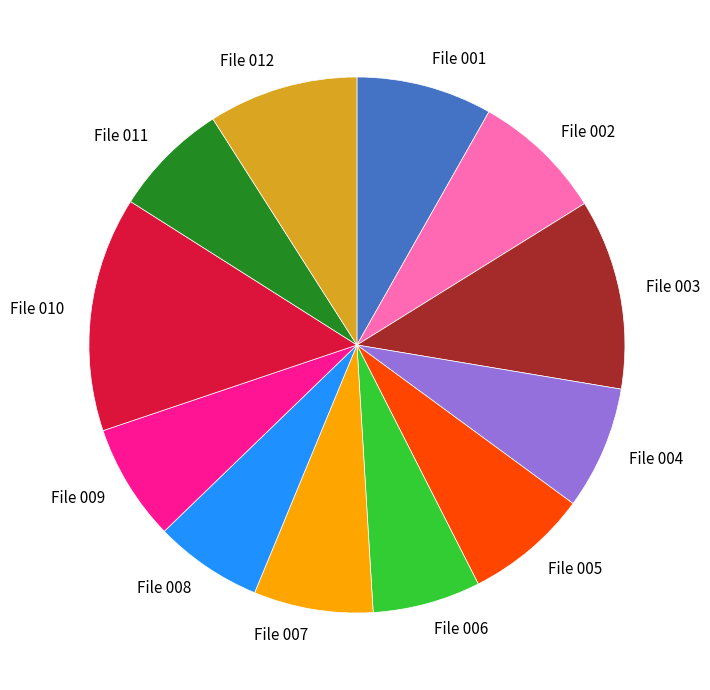

How many segments does this pie chart have?

12